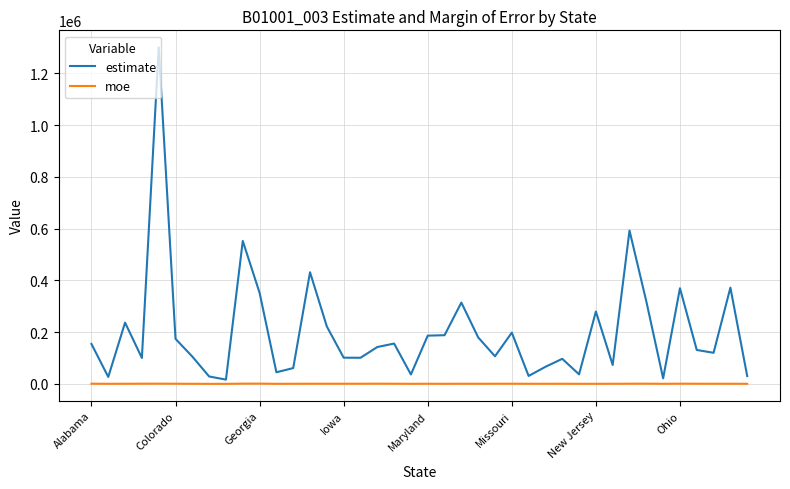

True or false: estimate has more than 0 interior local peaks.

True